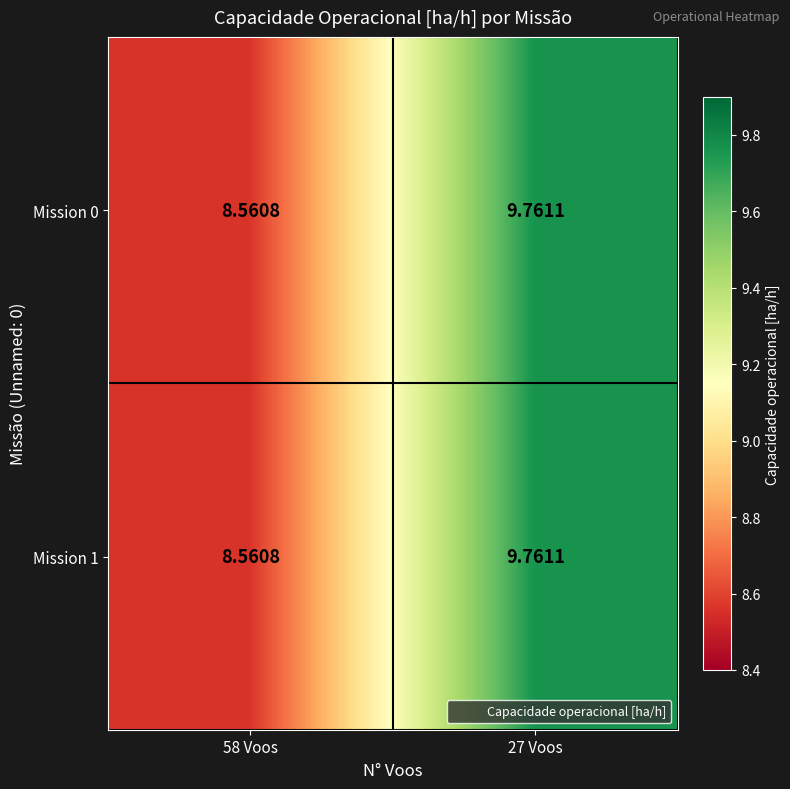

Count the number of categories in the chart.

2